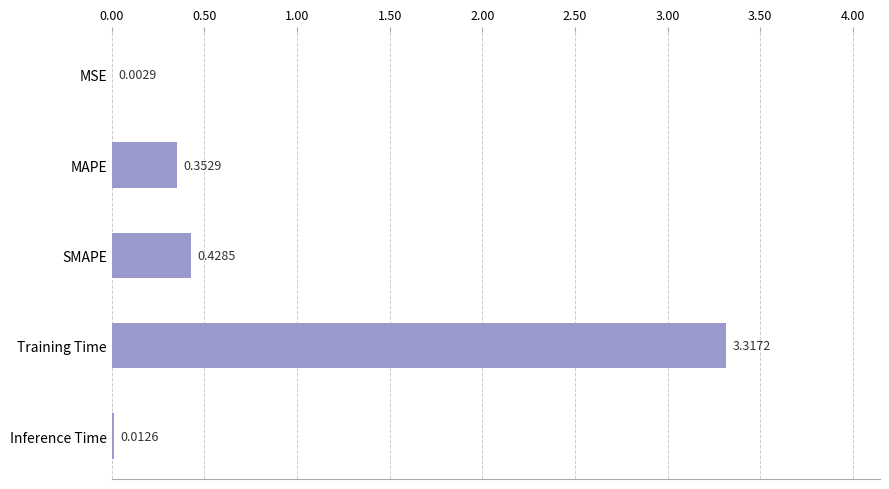

What is the change in value from MSE to MAPE?

+0.3